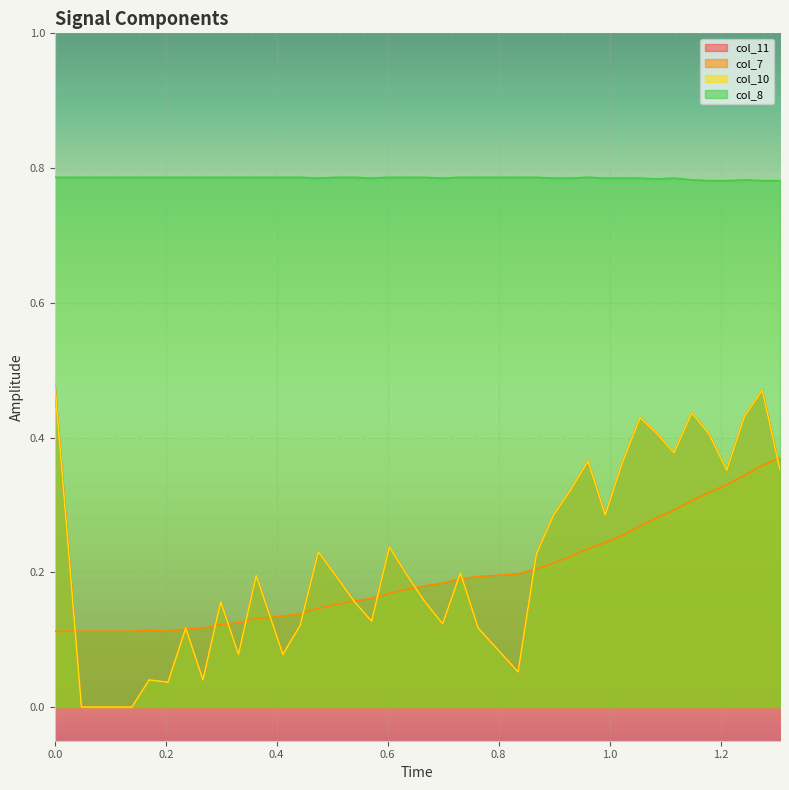

How many values in the col_10 series exceed 0?

36